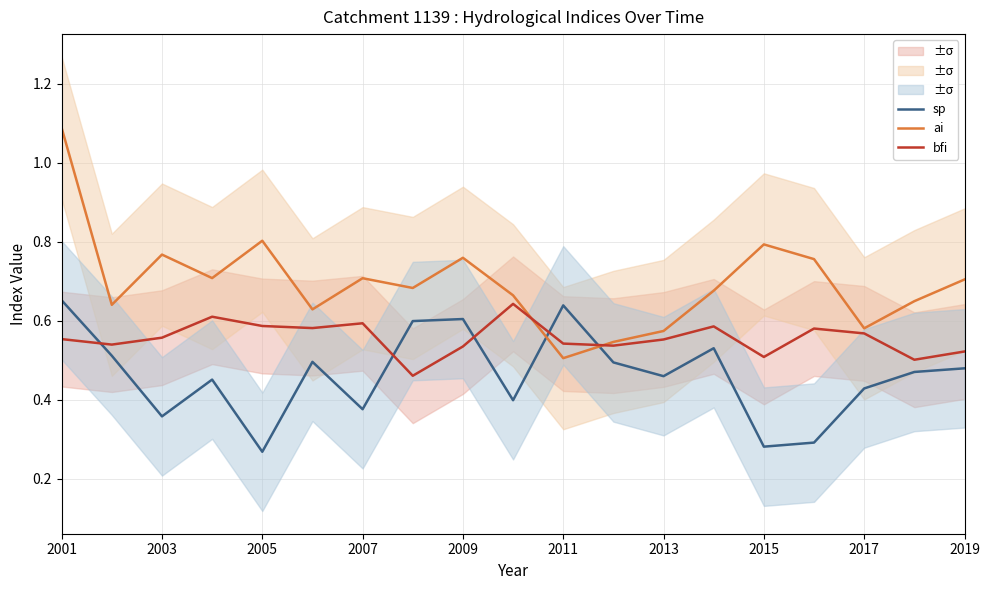

True or false: sp and ai cross at least once.

True